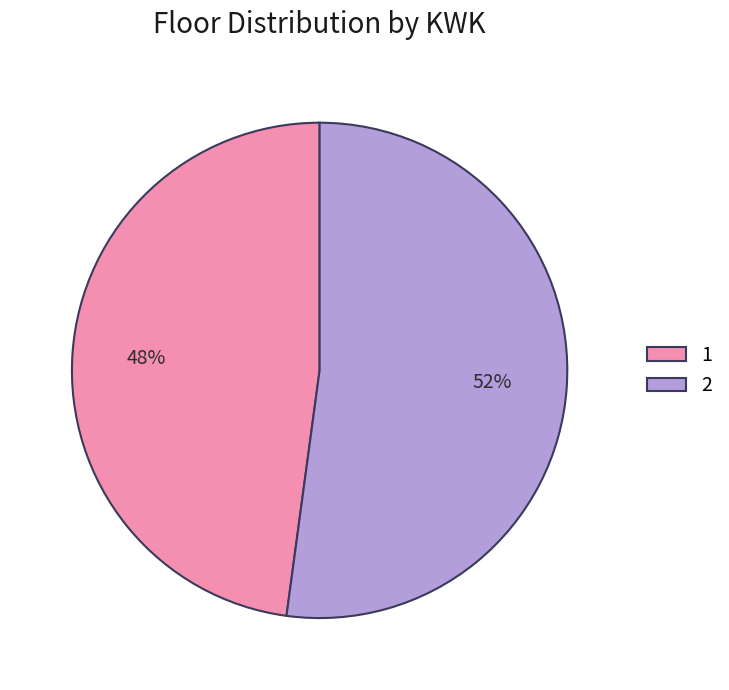

Rank the categories by value from highest to lowest.

2, 1